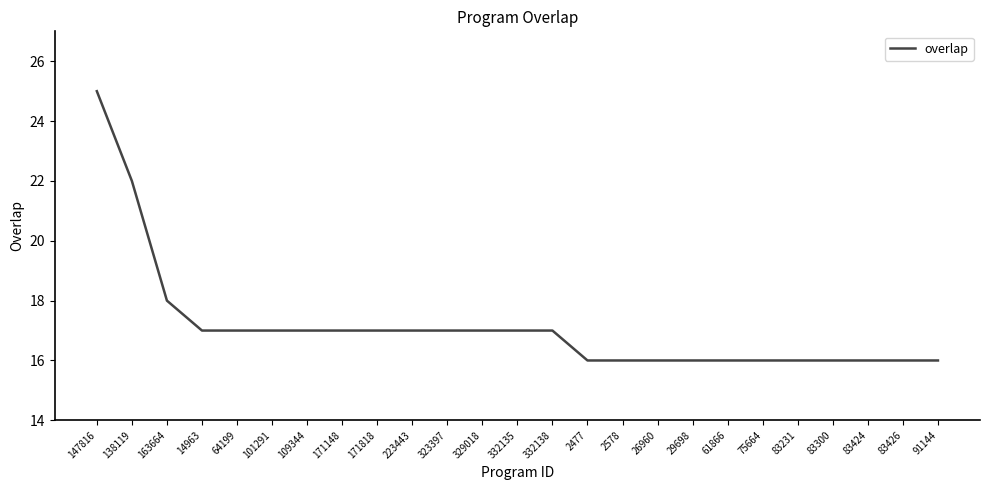

The chart shows a value of 27 at 2578. True or false?

False